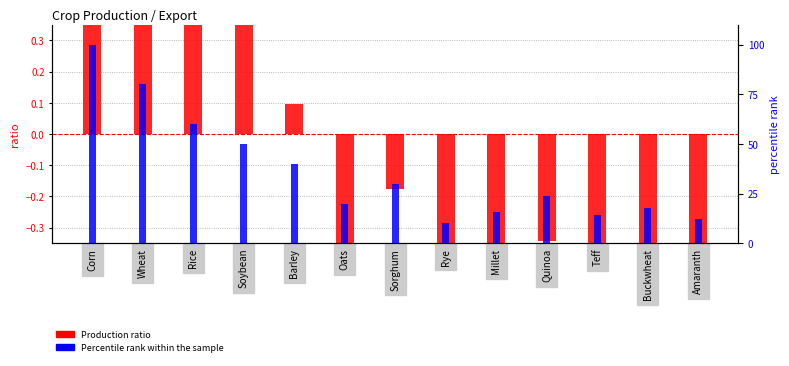

At how many categories does at least one series exceed 27?

6